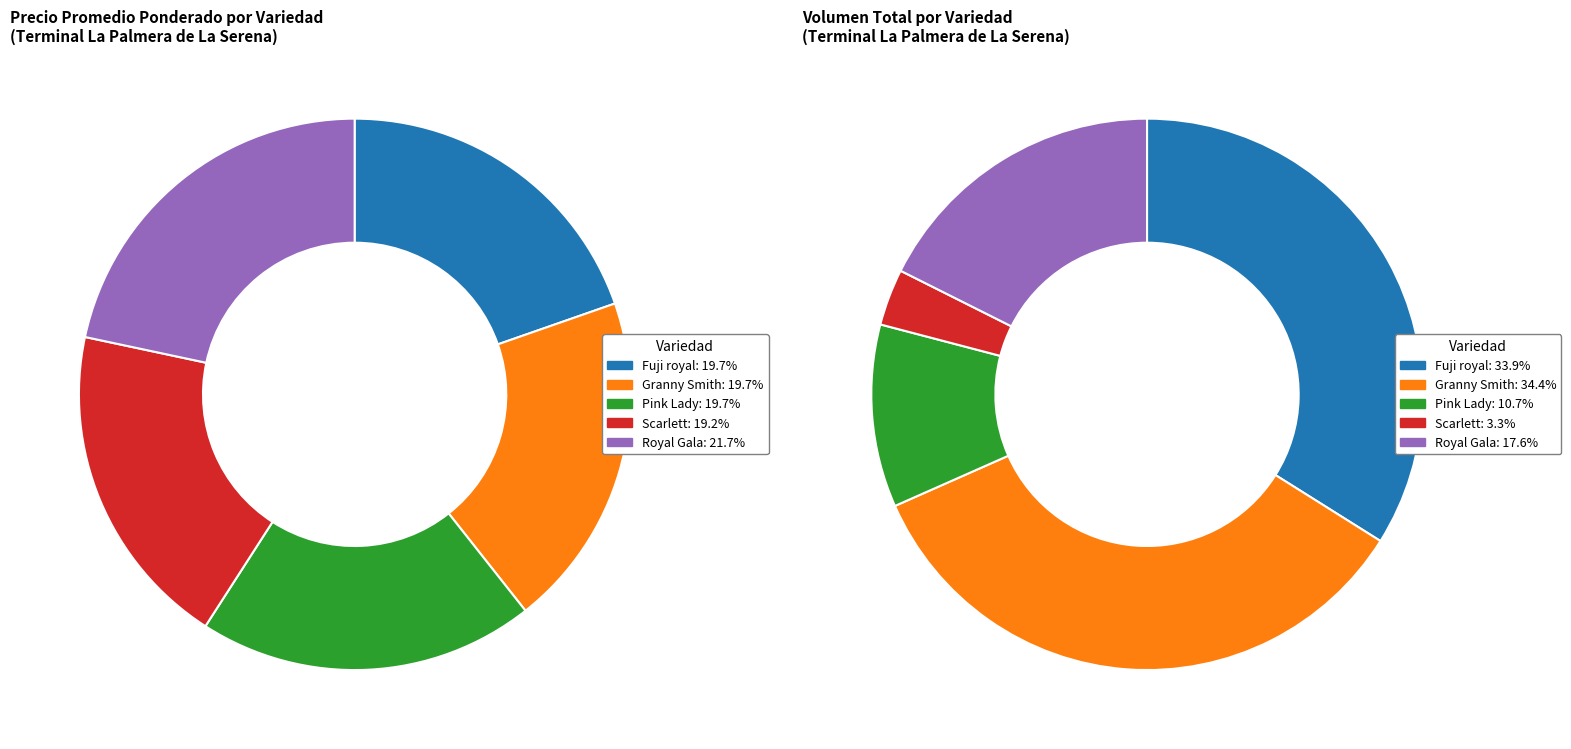

Is there a majority slice in this chart?

No